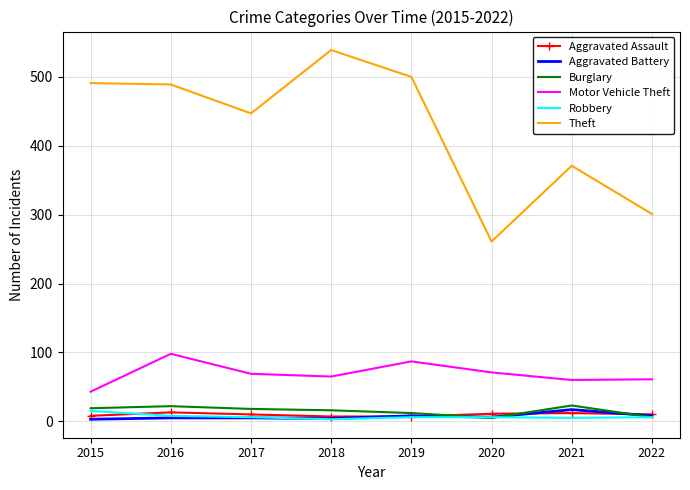

True or false: Theft and Motor Vehicle Theft cross at least once.

False